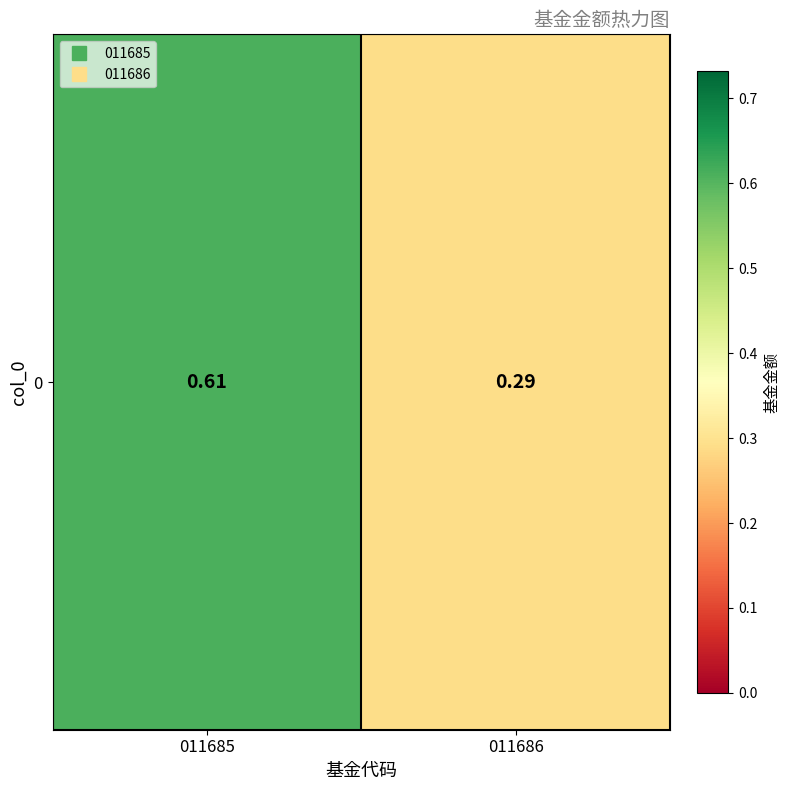

Rank the categories by value from highest to lowest.

011685, 011686